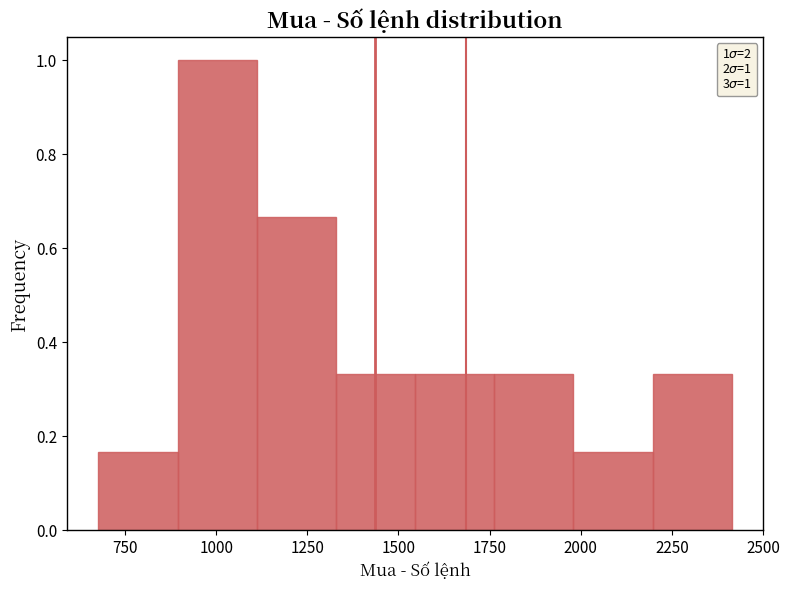

Over which range of the x-axis is the bar tallest?

900 to 1100